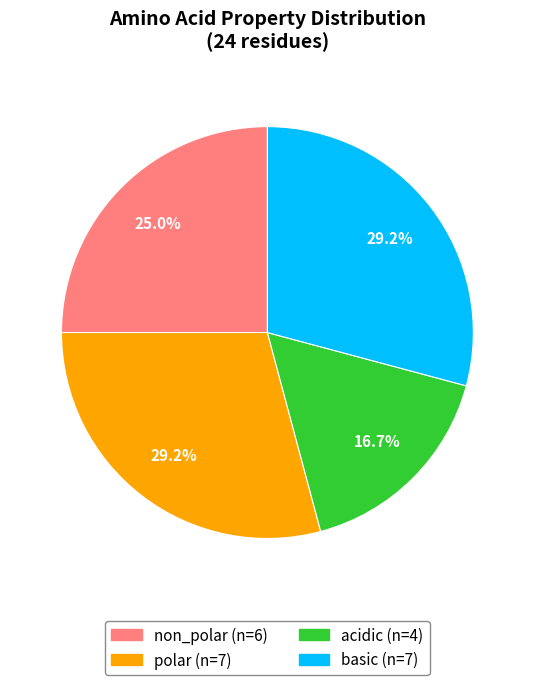

Is there any slice that represents more than half of the pie?

No